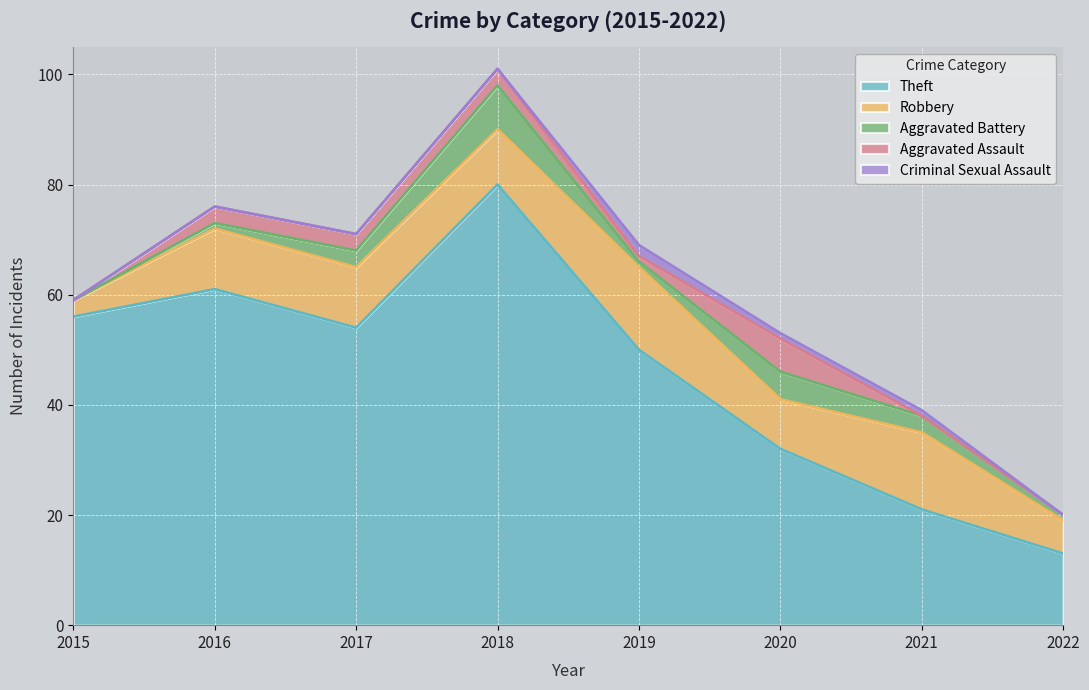

Reading right to left, list all the values displayed in this chart.

Theft: 13	21	32	50	80	54	61	56
Robbery: 6	14	9	15	10	11	11	3
Aggravated Battery: 1	3	5	1	8	3	1	0
Aggravated Assault: 0	0	6	1	3	3	3	0
Criminal Sexual Assault: 0	1	1	2	0	0	0	0